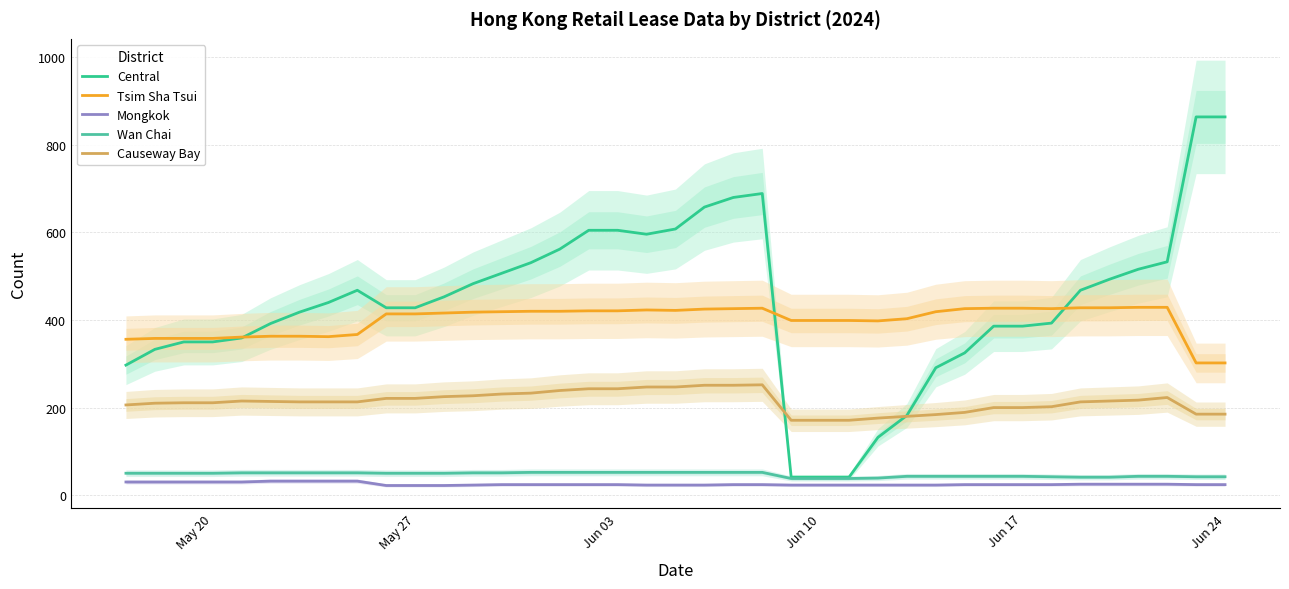

Rank the series by their maximum value, from lowest to highest.

Mongkok, Wan Chai, Causeway Bay, Tsim Sha Tsui, Central